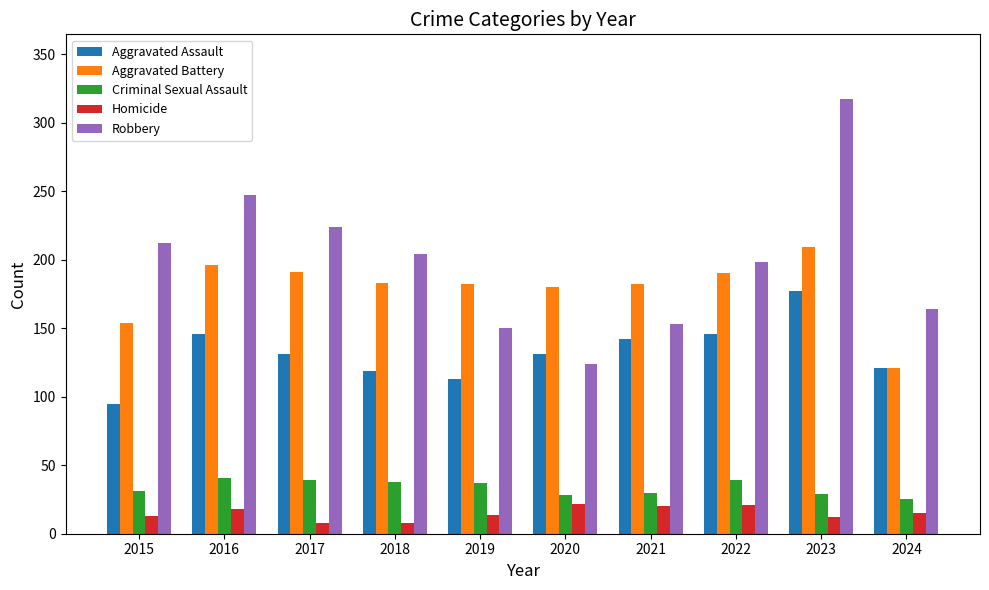

The Criminal Sexual Assault series shows 39 at 2022. True or false?

True